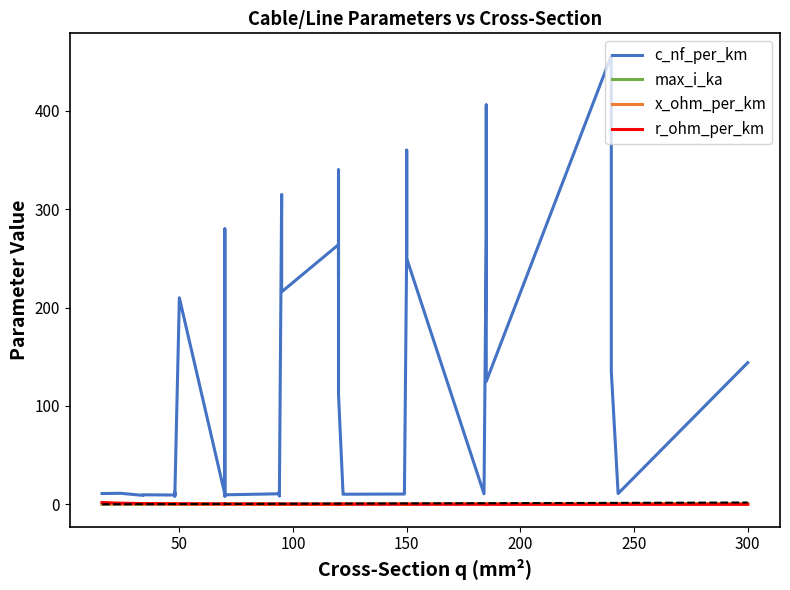

List the series in order of their peak value, lowest first.

x_ohm_per_km, max_i_ka, r_ohm_per_km, c_nf_per_km